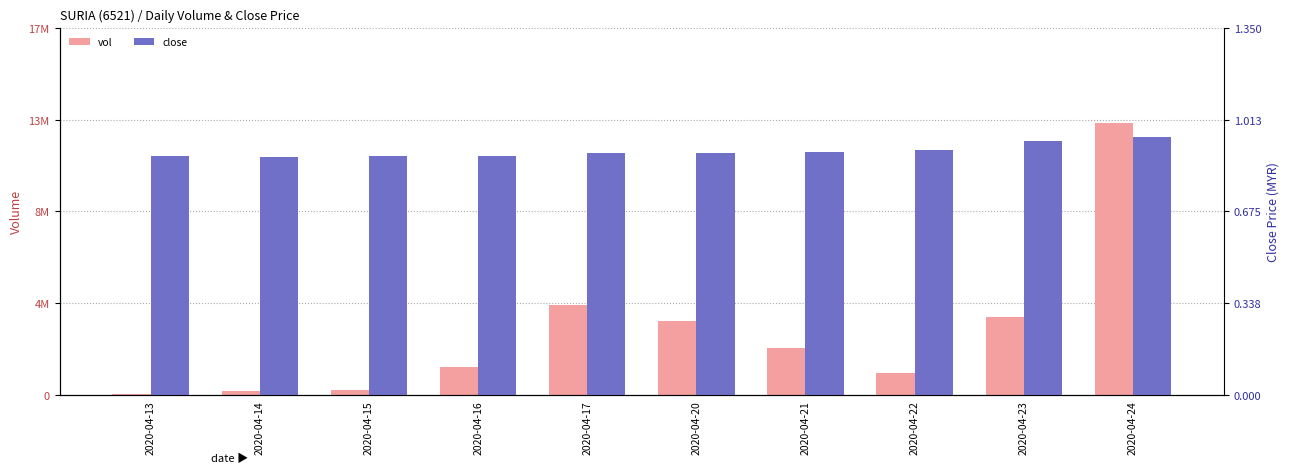

True or false: close has a value of 0.9 at 2020-04-16.

True